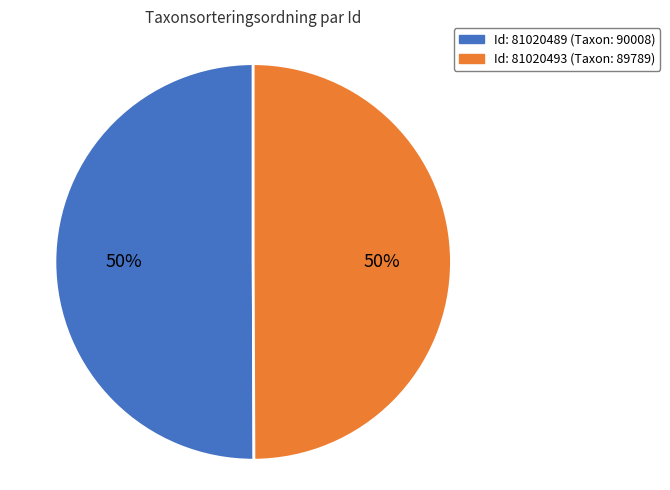

To the nearest percent, what is the average slice percentage?

50%